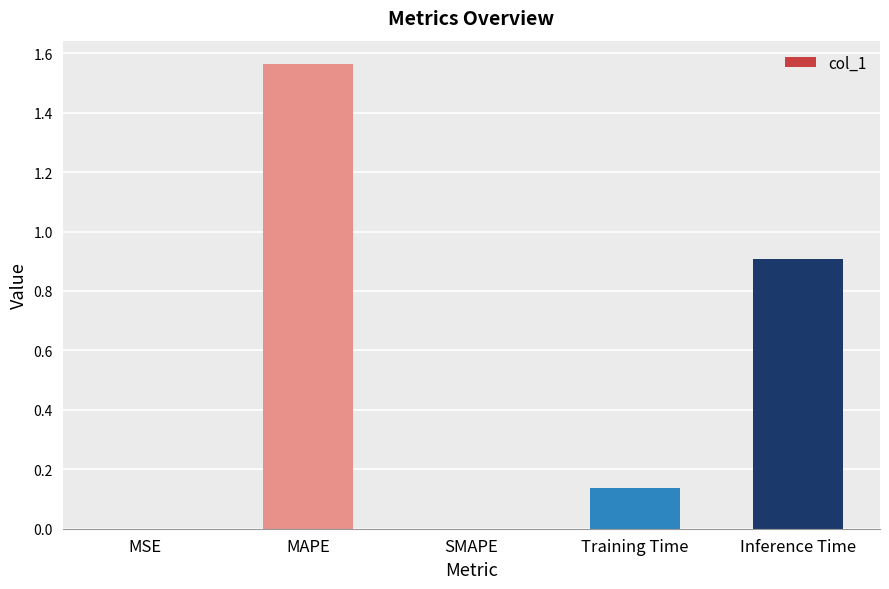

Which category has the highest value across all series?

MAPE